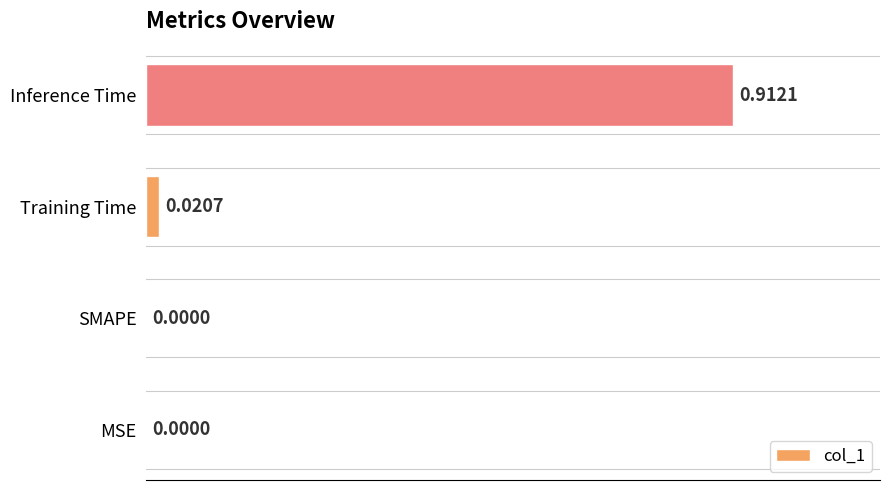

What is the change in value from Training Time to Inference Time?

+0.9